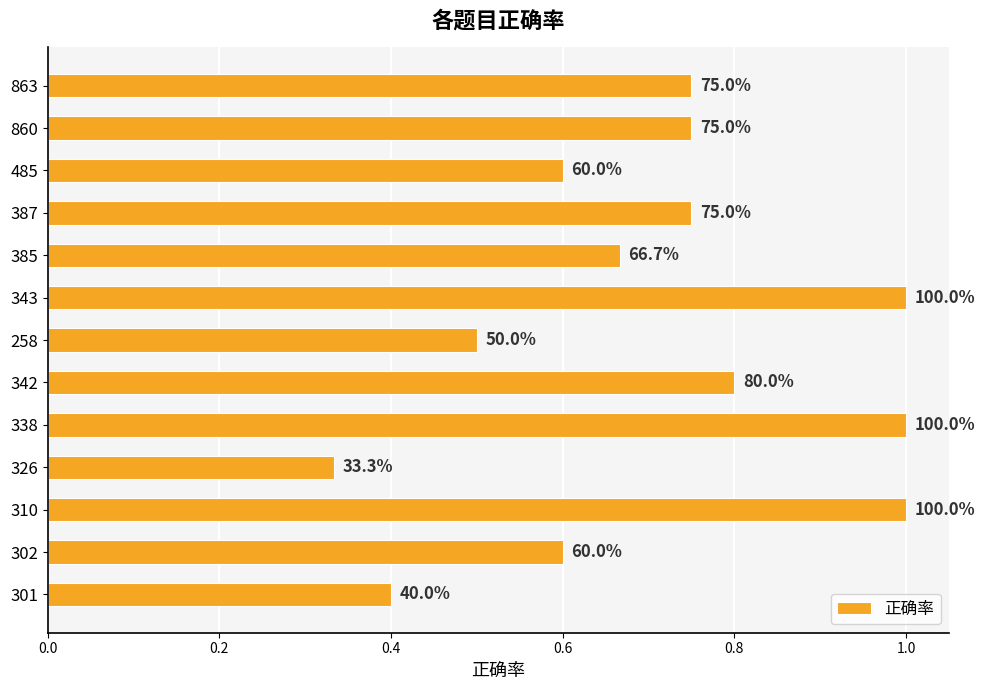

How many values are between 0 and 1?

13